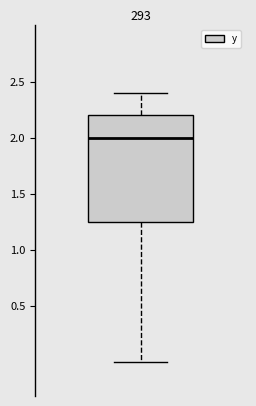

Transcribe this box plot: give where the median line is, the range the box spans, and where the two whiskers end, as read against the y-axis. The values are not printed on the chart, so give them approximately, as read against the axis.

median 2.00, box 1.25 to 2.20, whiskers 0.00 to 2.40